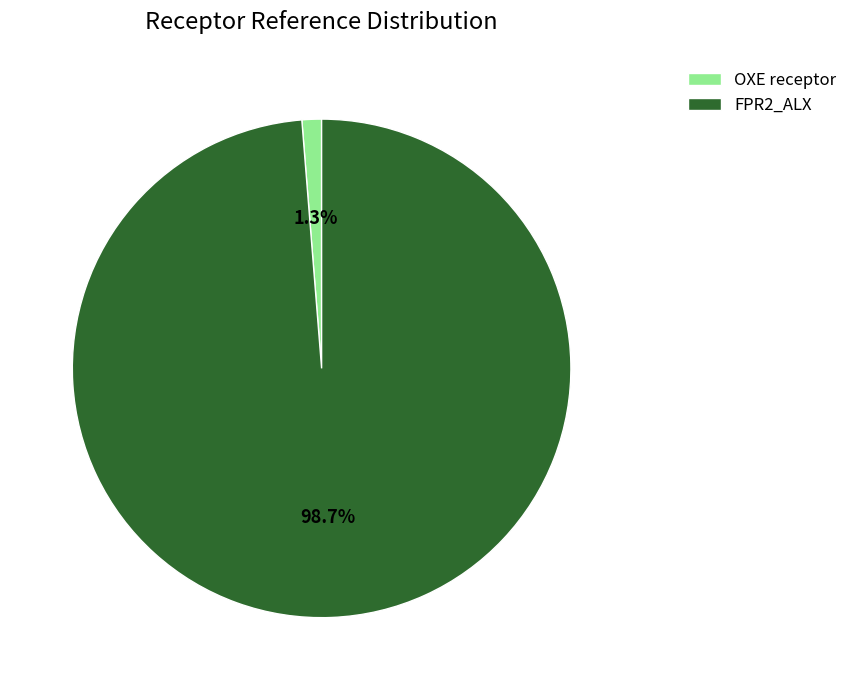

Does any single category account for the majority?

Yes